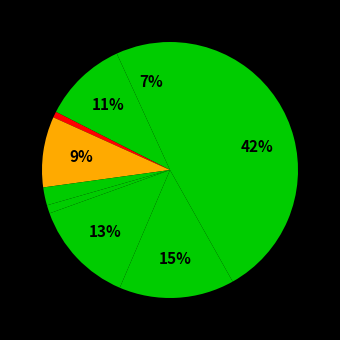

How many segments does this pie chart have?

9